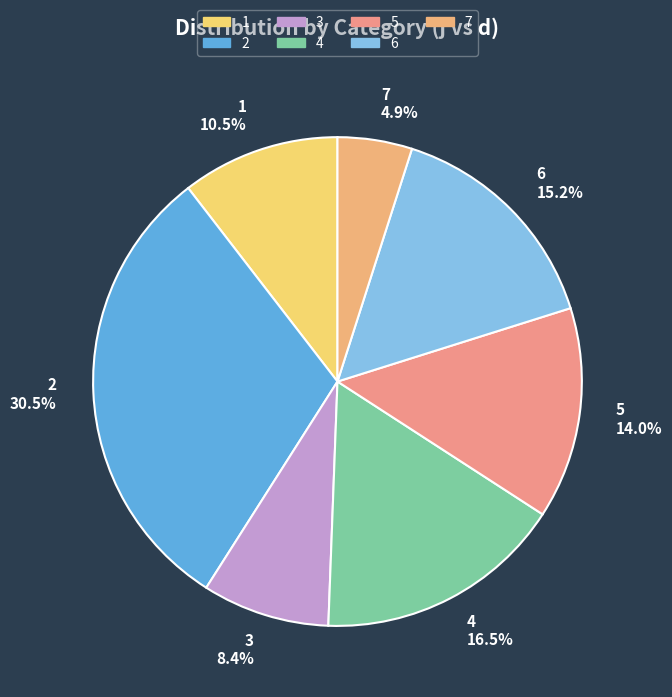

To the nearest percent, what is the difference between the 1 and 5 slice percentages?

4%